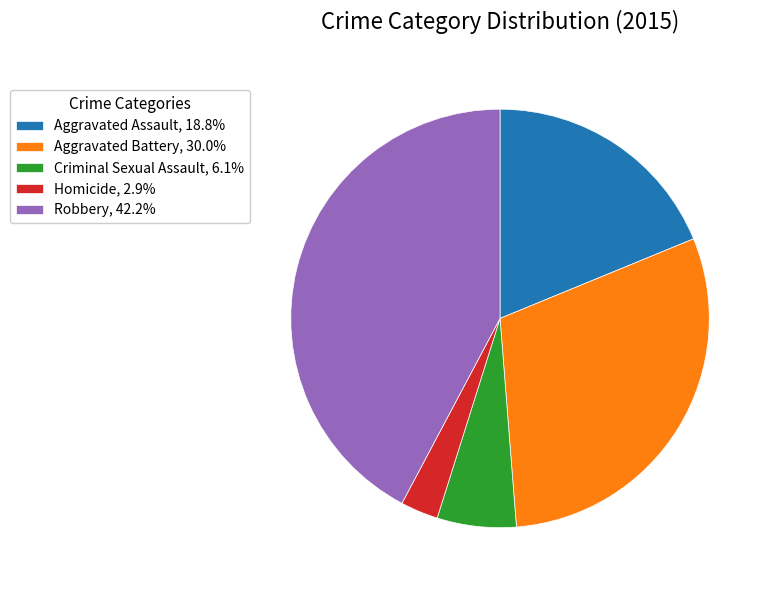

Combined, do Criminal Sexual Assault, 6.1% and Robbery, 42.2% account for over 50%?

No